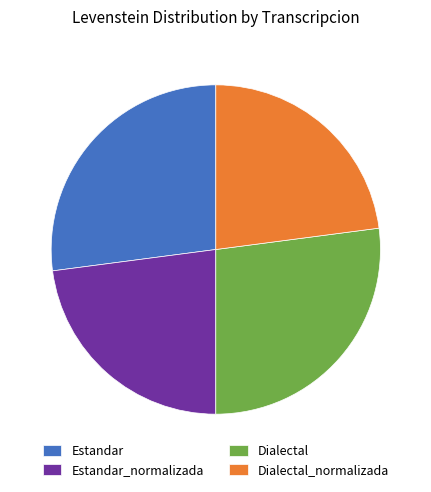

Is Dialectal the majority of the pie?

No